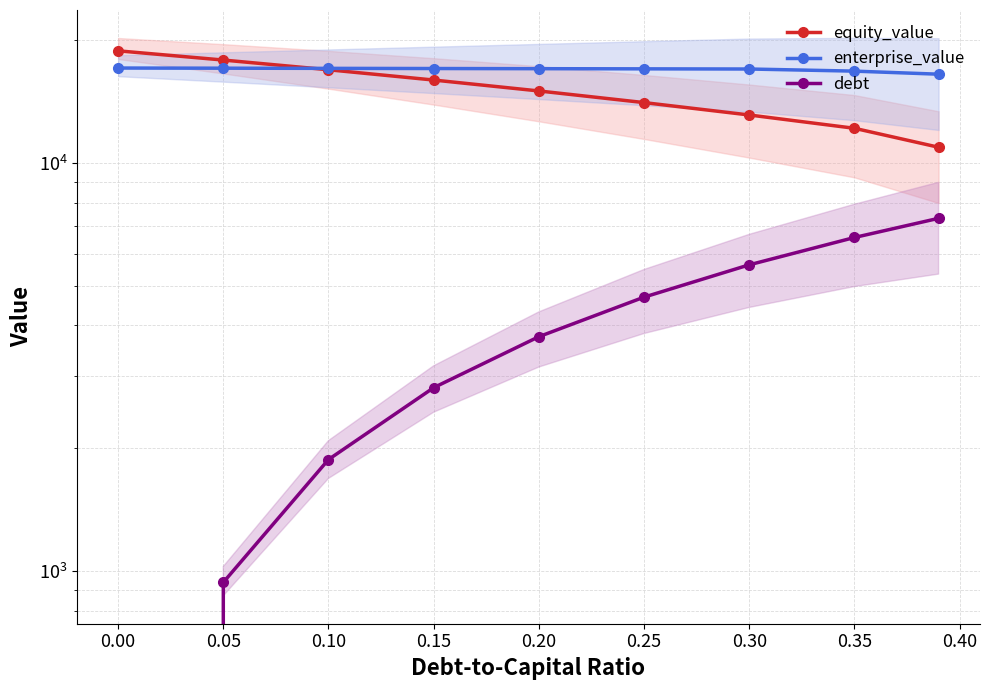

Which series has the largest total across all categories?

enterprise_value